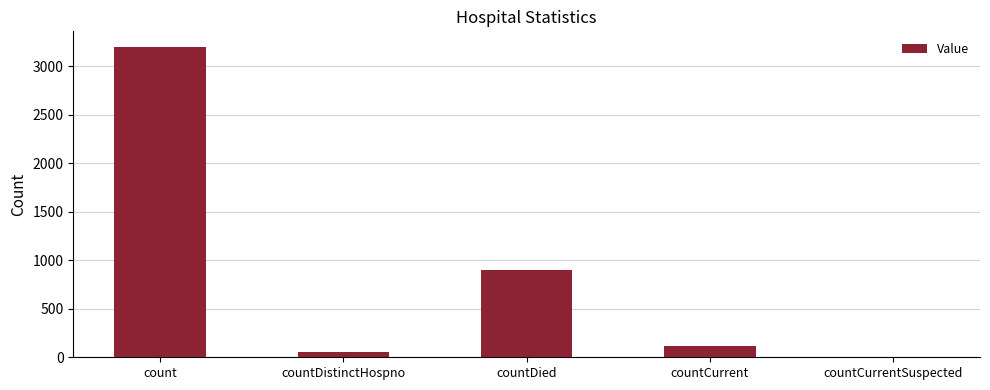

What is the change in value from count to countCurrent?

-3086